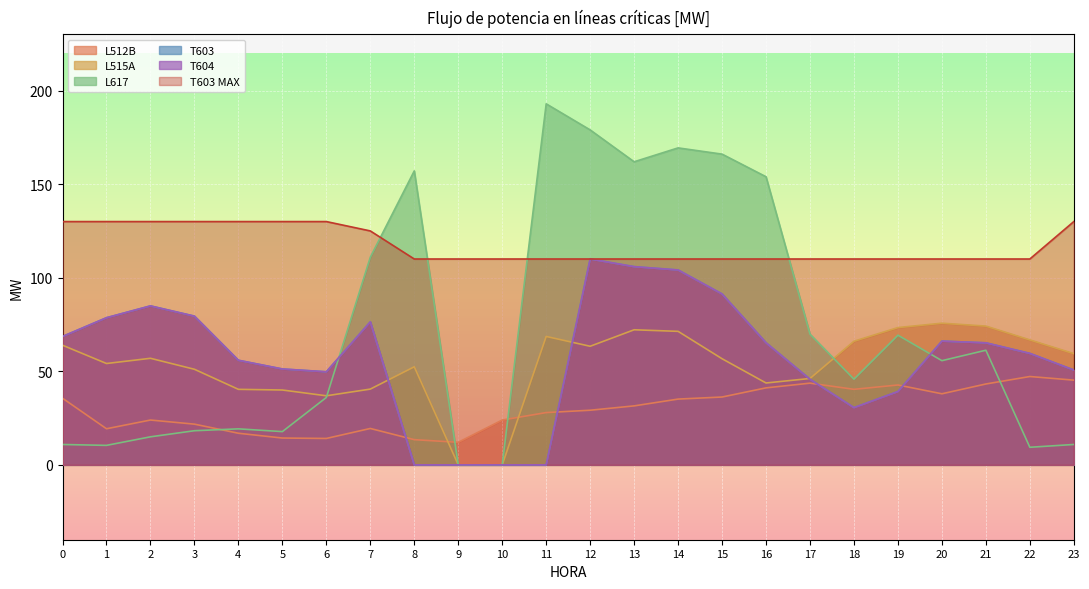

What is the difference between the maximum and minimum values in the L515A series?

75.7